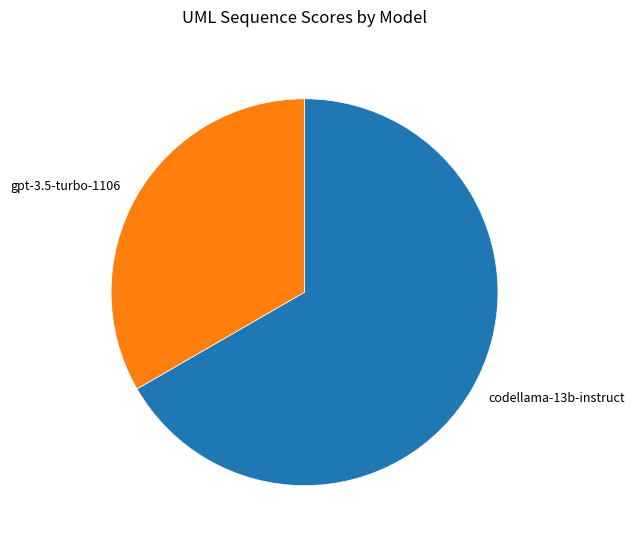

Rank the categories by value from highest to lowest.

codellama-13b-instruct, gpt-3.5-turbo-1106